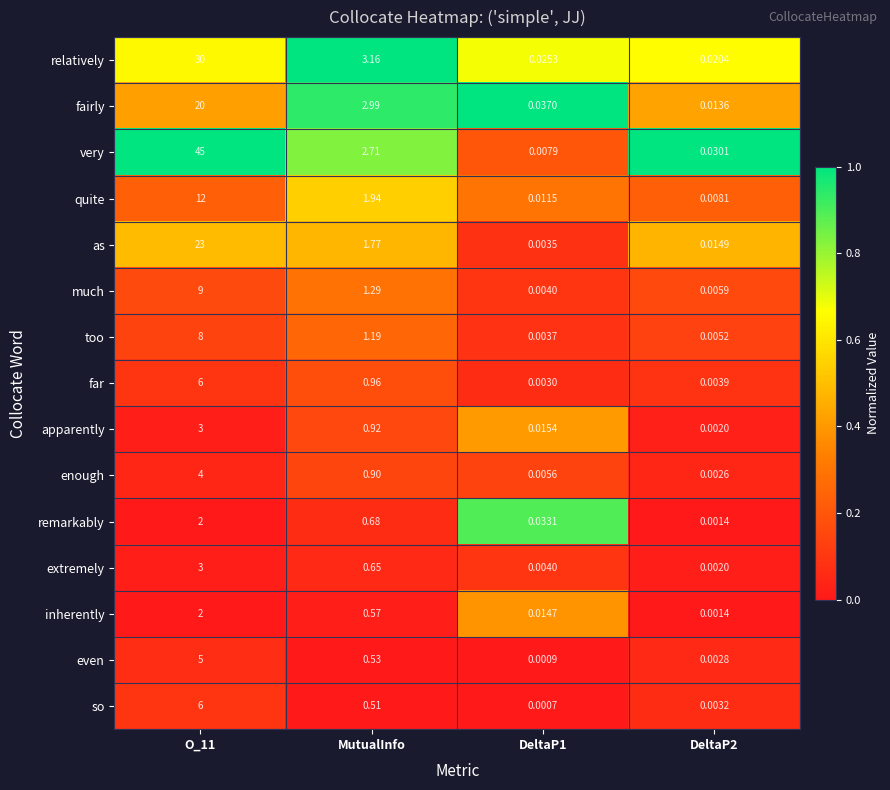

Where is too nearest to the value 4?

MutualInfo